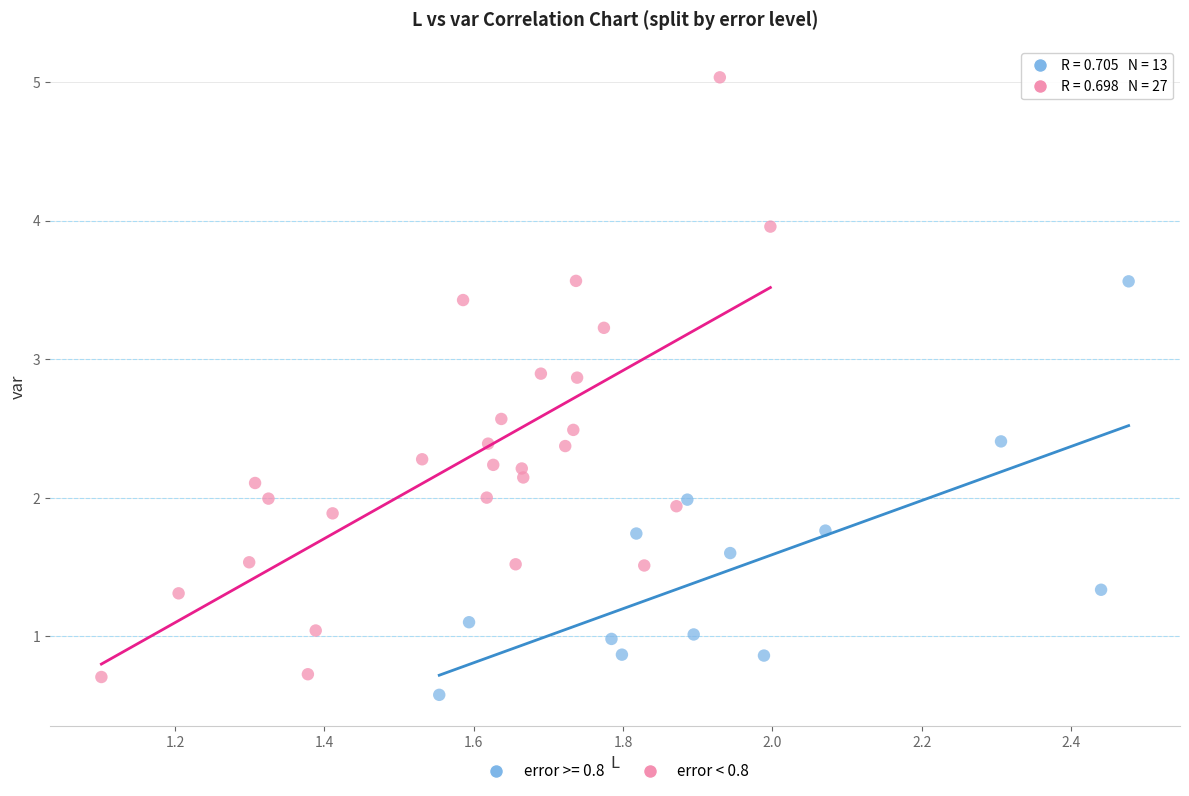

Which series contains the highest Y value?

error < 0.8